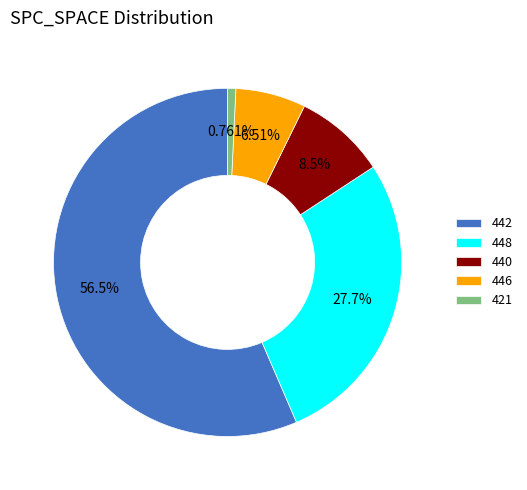

Is there any slice that represents more than half of the pie?

Yes